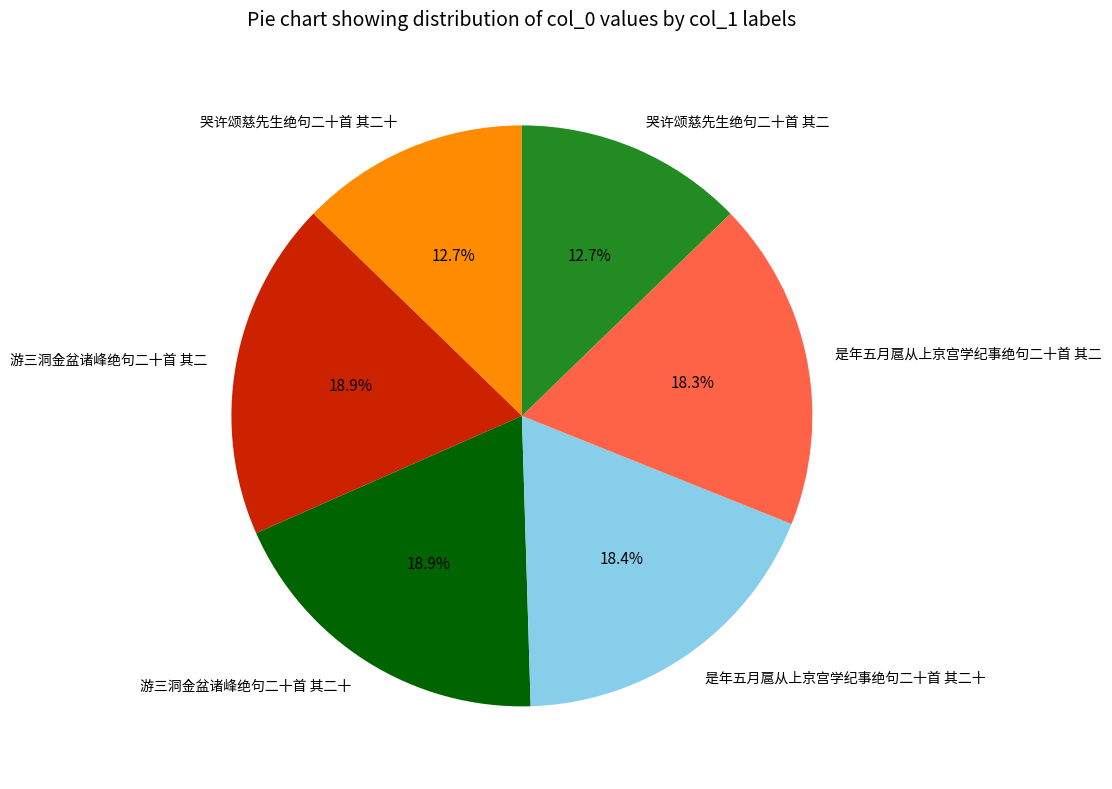

How many segments does this pie chart have?

6